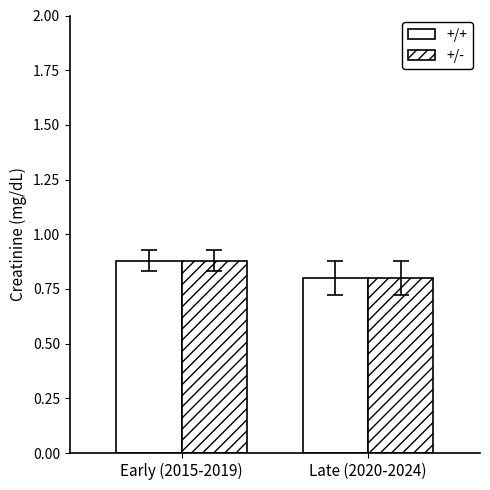

What is the label of the 1st bar from the right?

Late (2020-2024)